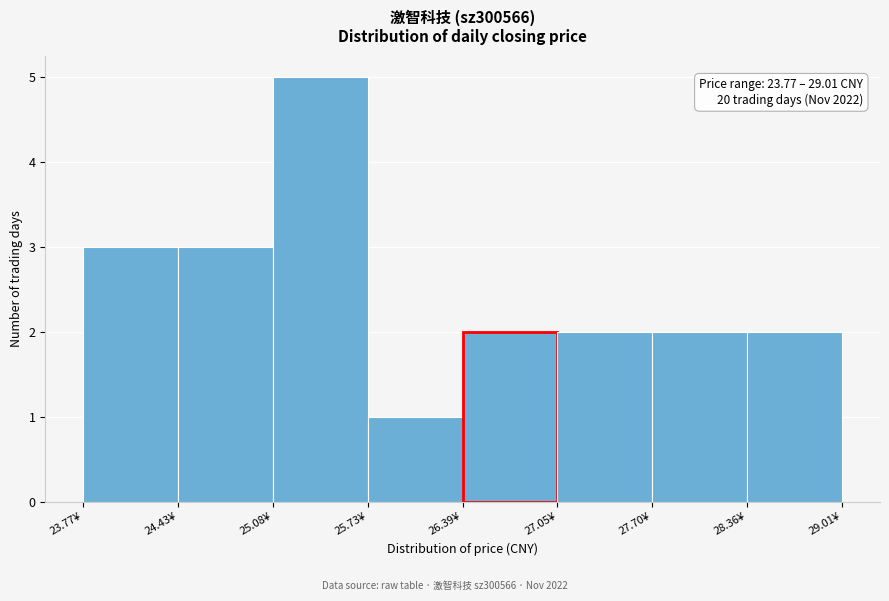

Over which range of the x-axis is the bar tallest?

25.1 to 25.7